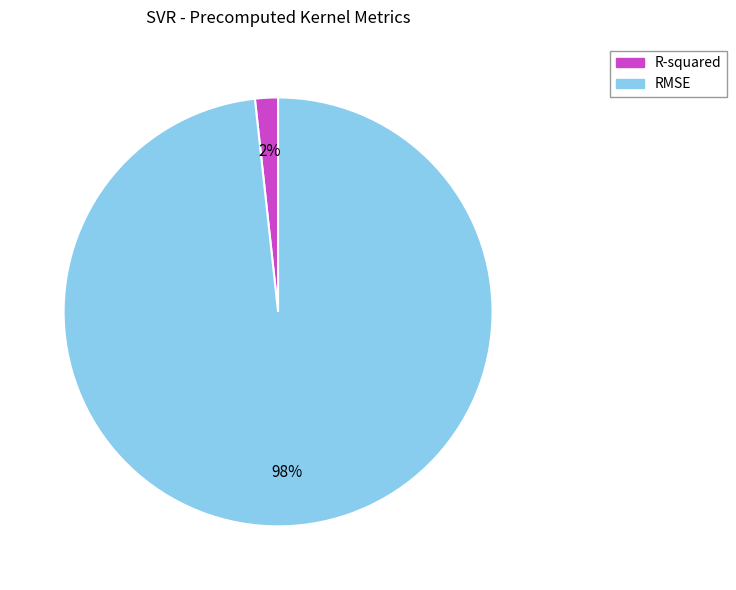

Is R-squared the majority of the pie?

No